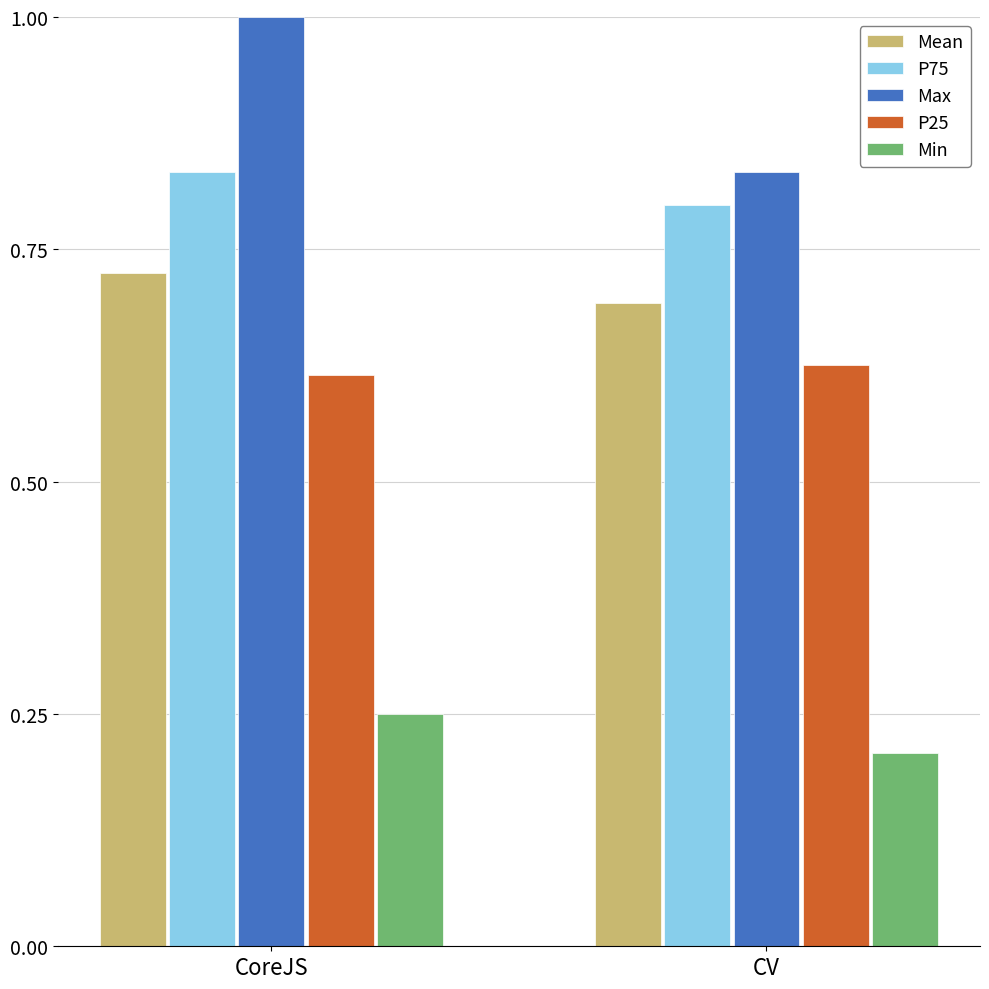

At which label does Min reach its peak?

CoreJS